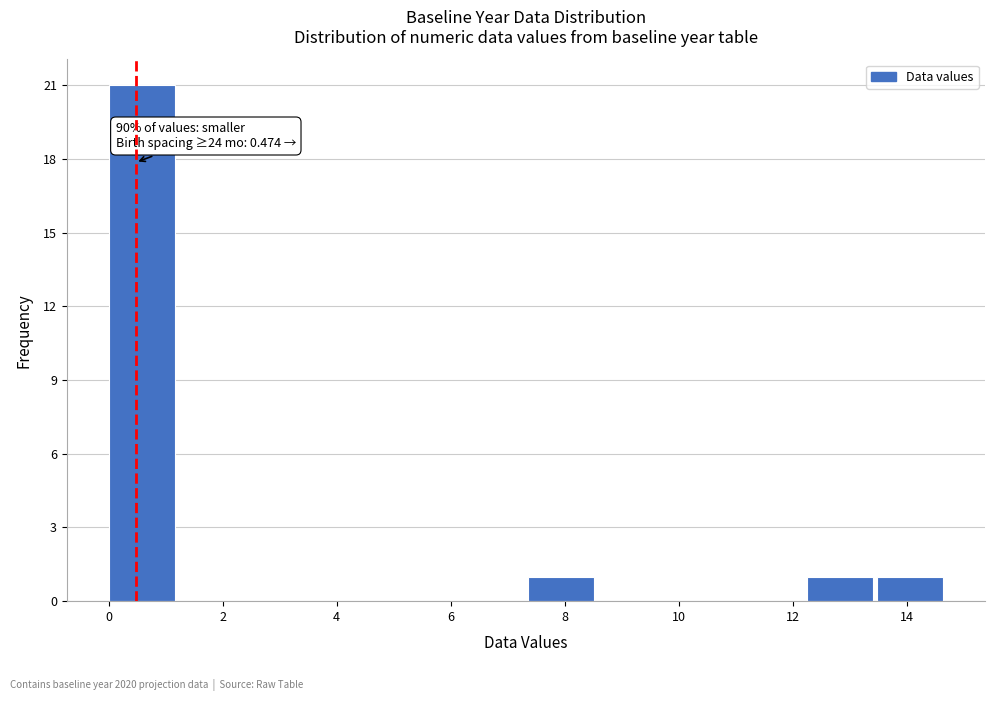

Over which range of the x-axis is the bar tallest?

0.0 to 1.2